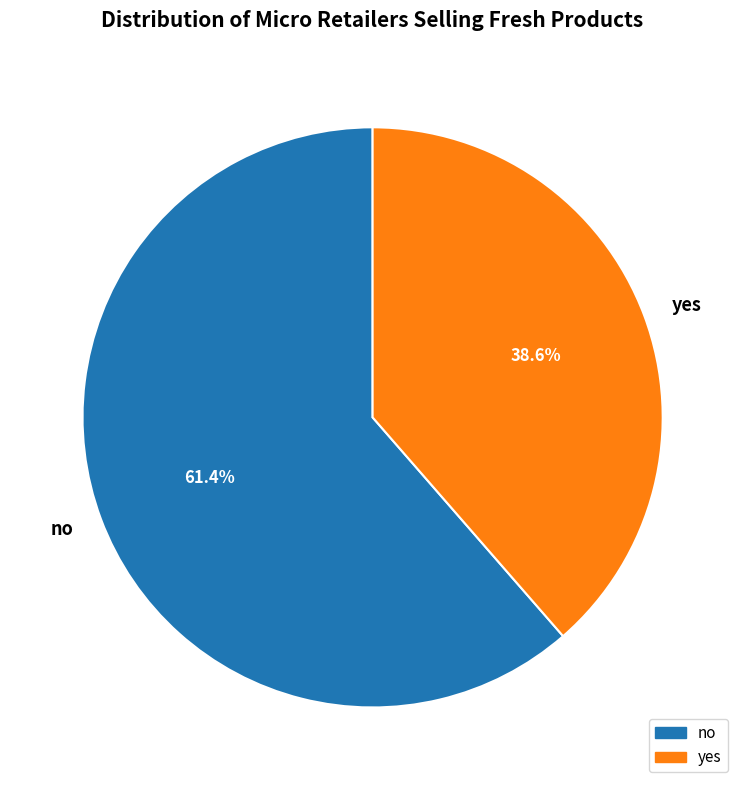

What percentage is NOT represented by yes?

61.4%